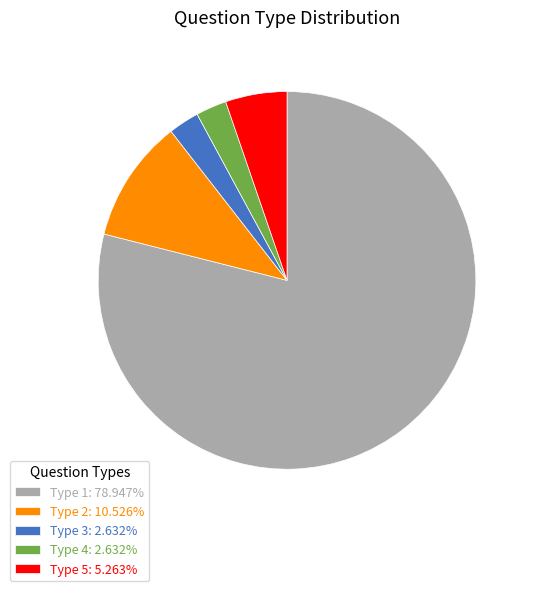

Does Type 5: 5.263% represent more than half of the total?

No